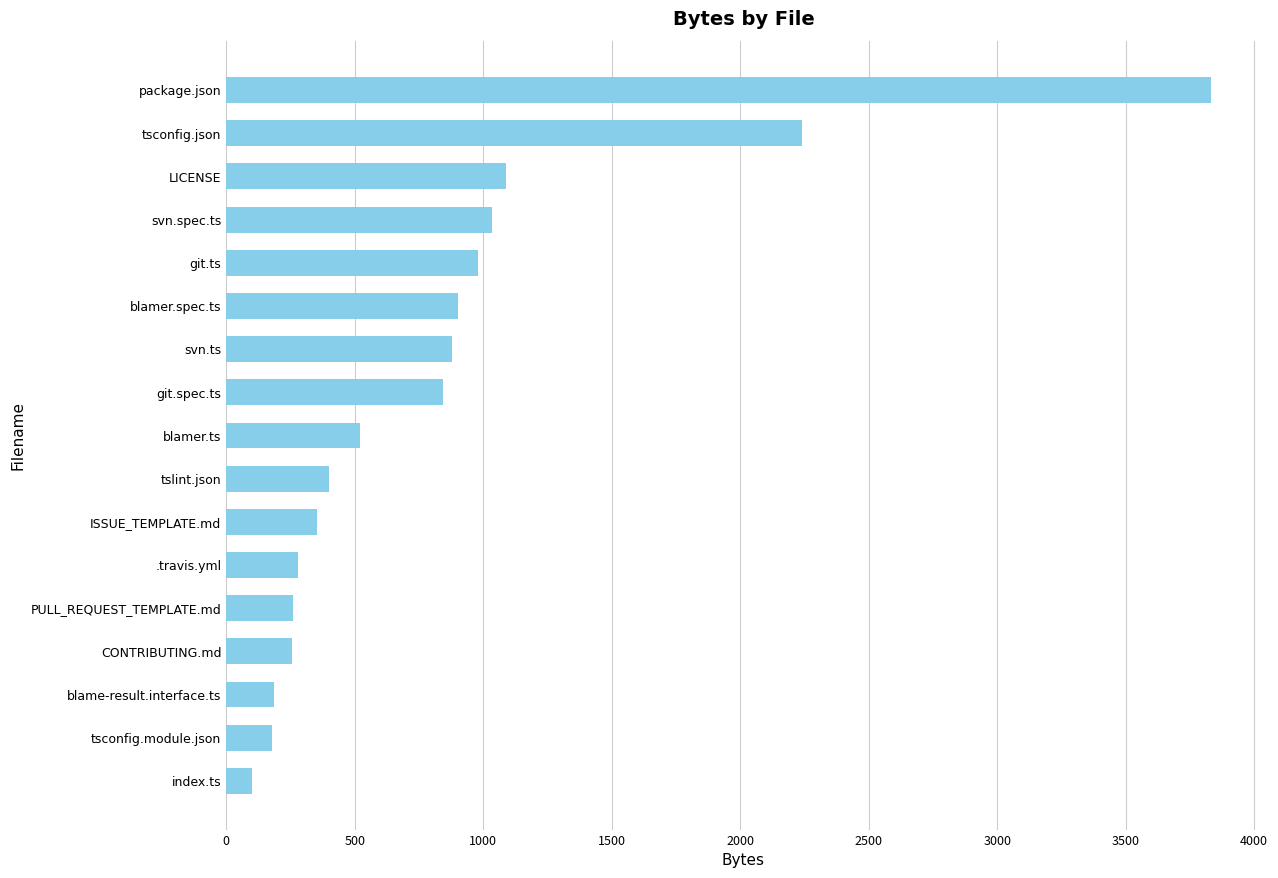

At which label is the value closest to 1967?

tsconfig.json